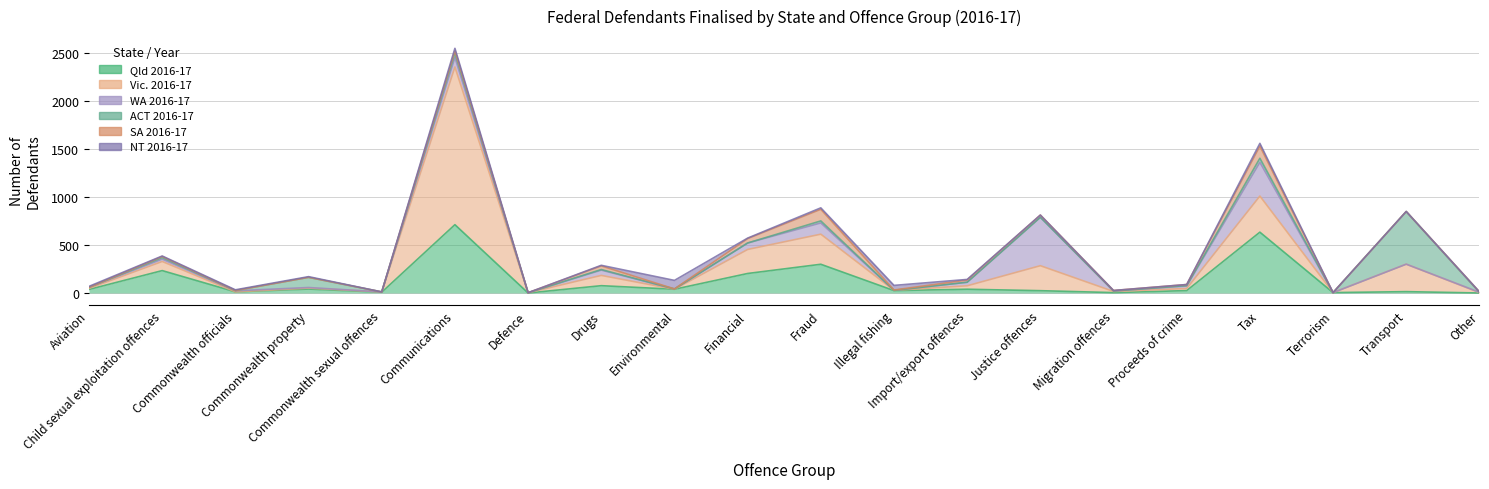

What position from the left is Commonwealth officials?

3